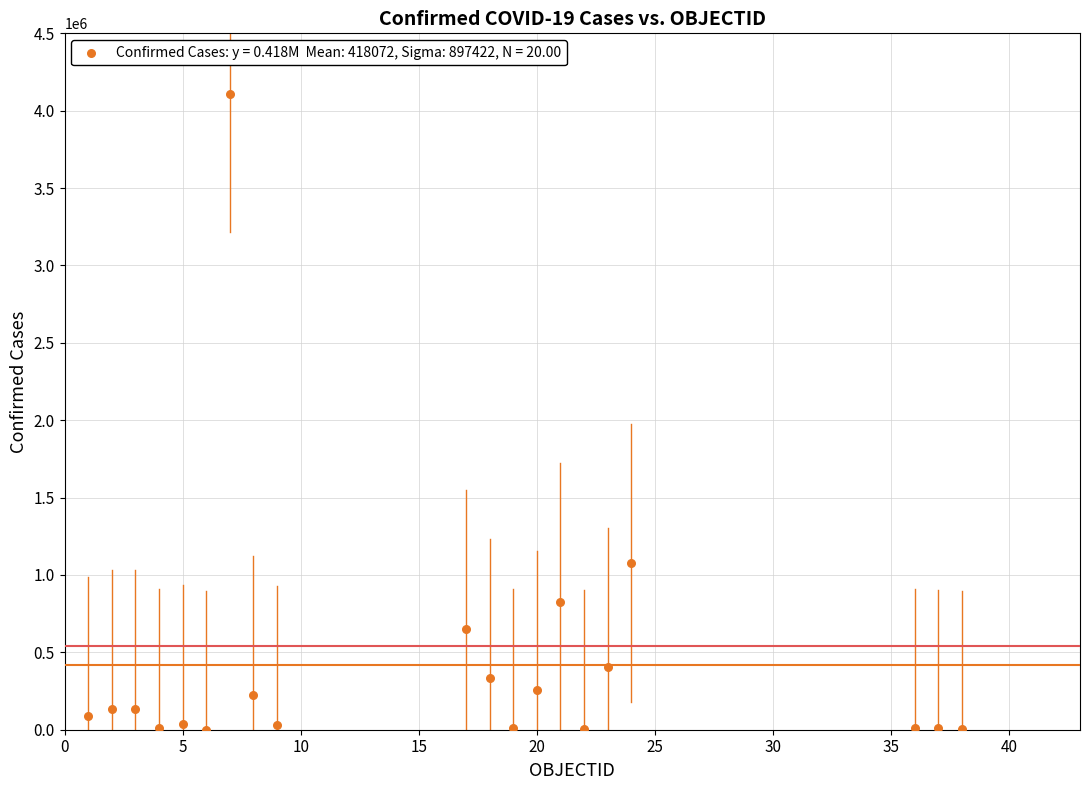

What Y value in the scatter plot is closest to 2056205?

1075765